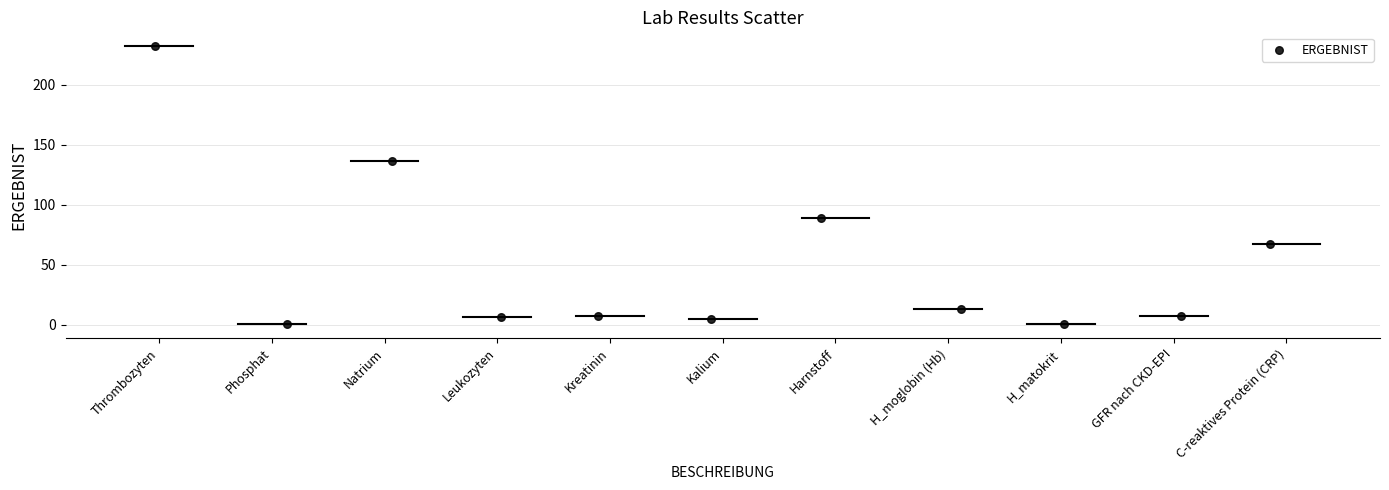

What is the average X value?

5.0